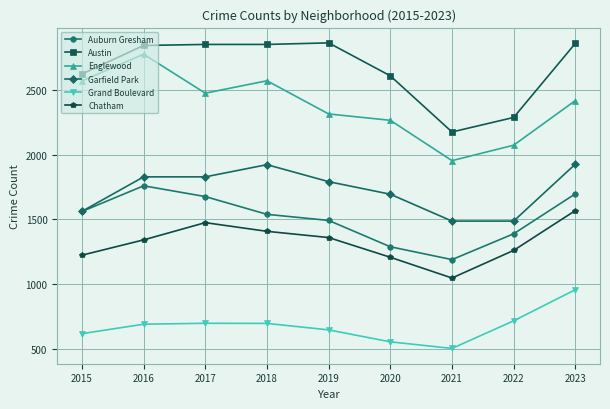

The value of Chatham at 2016 is 1342. True or false?

True